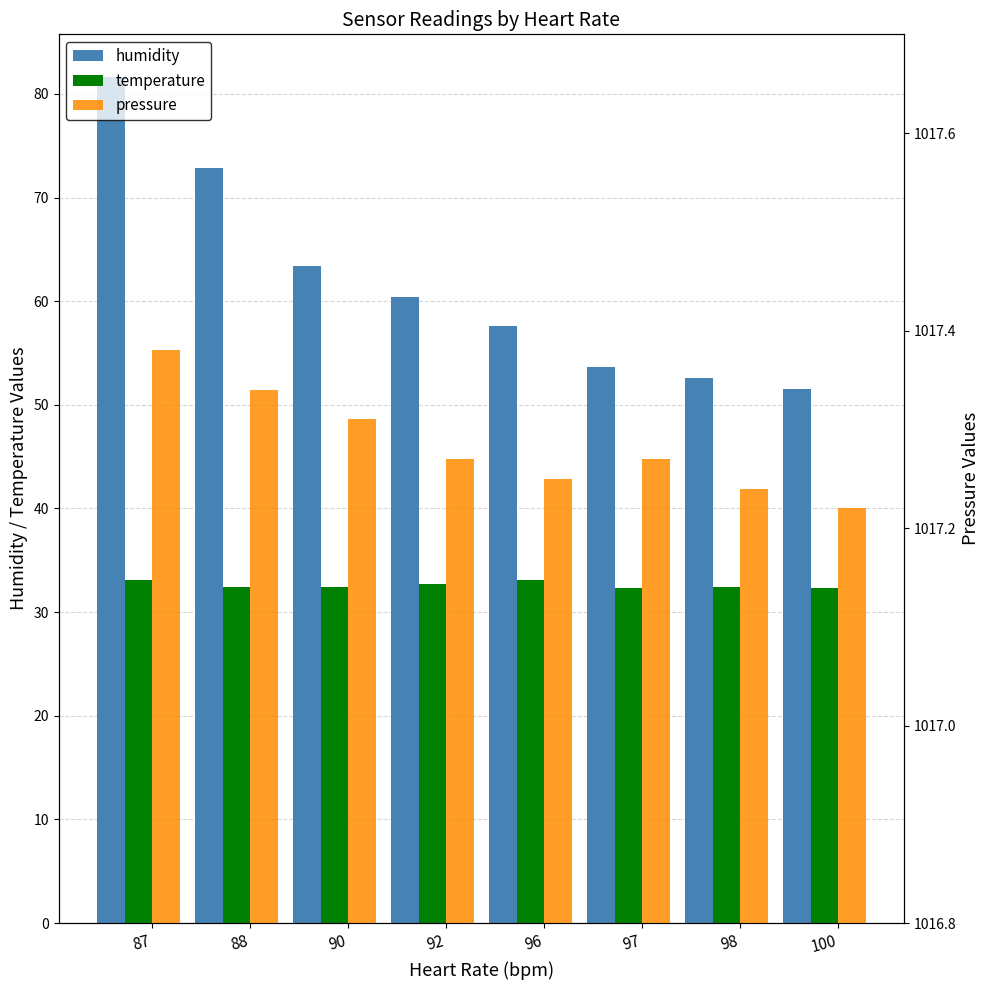

Which series has the widest spread of values?

humidity